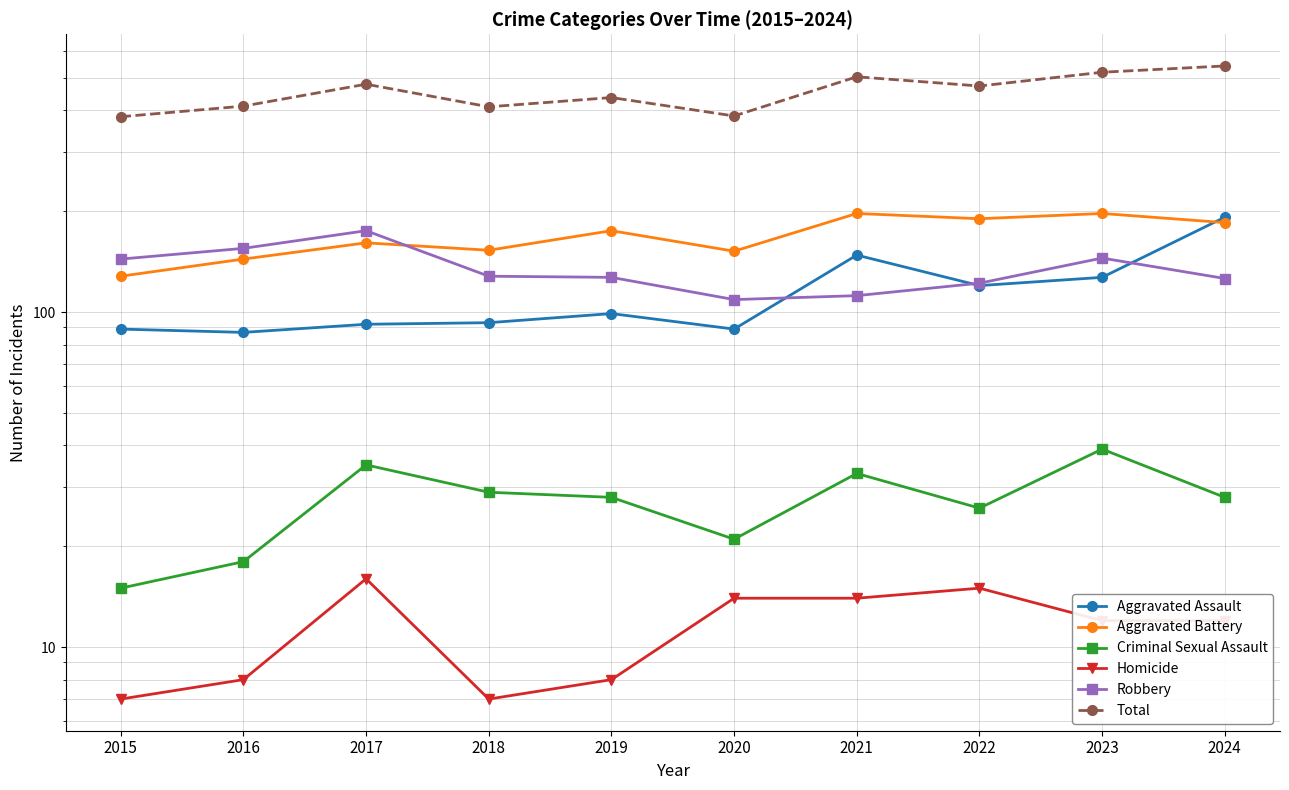

What are all the series names shown in the legend?

Aggravated Assault, Aggravated Battery, Criminal Sexual Assault, Homicide, Robbery, Total